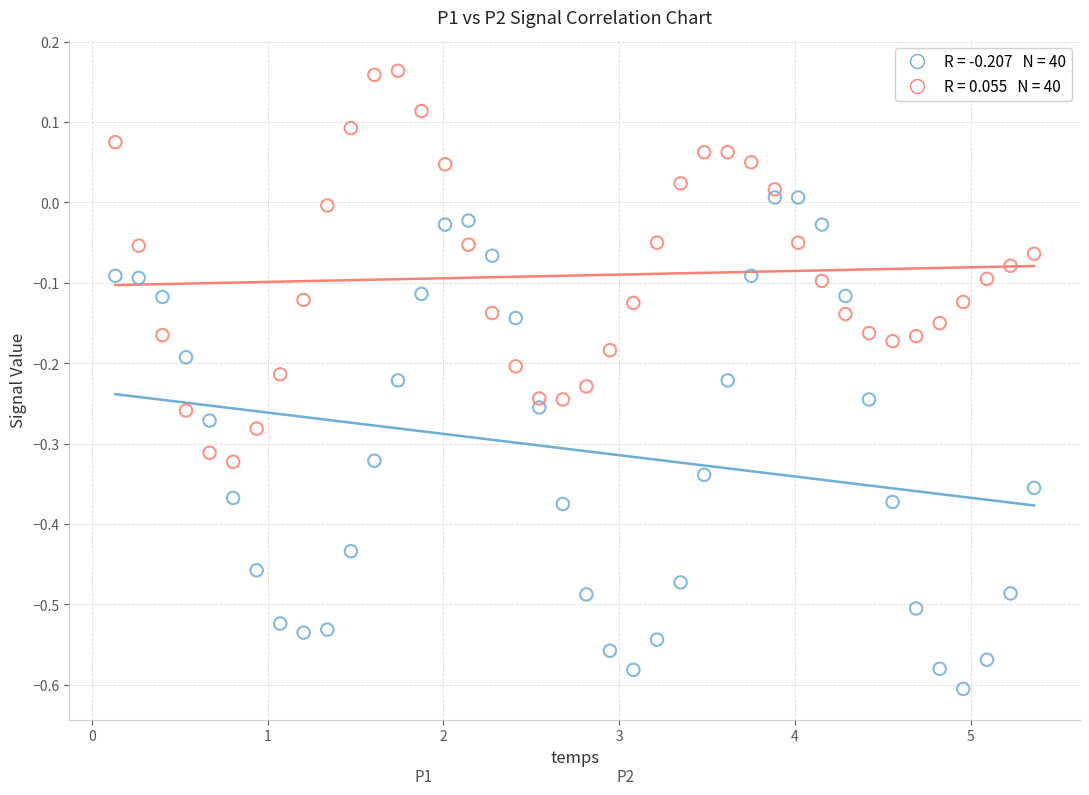

Across all data points, what is the range of X values (max minus min)?

5.2